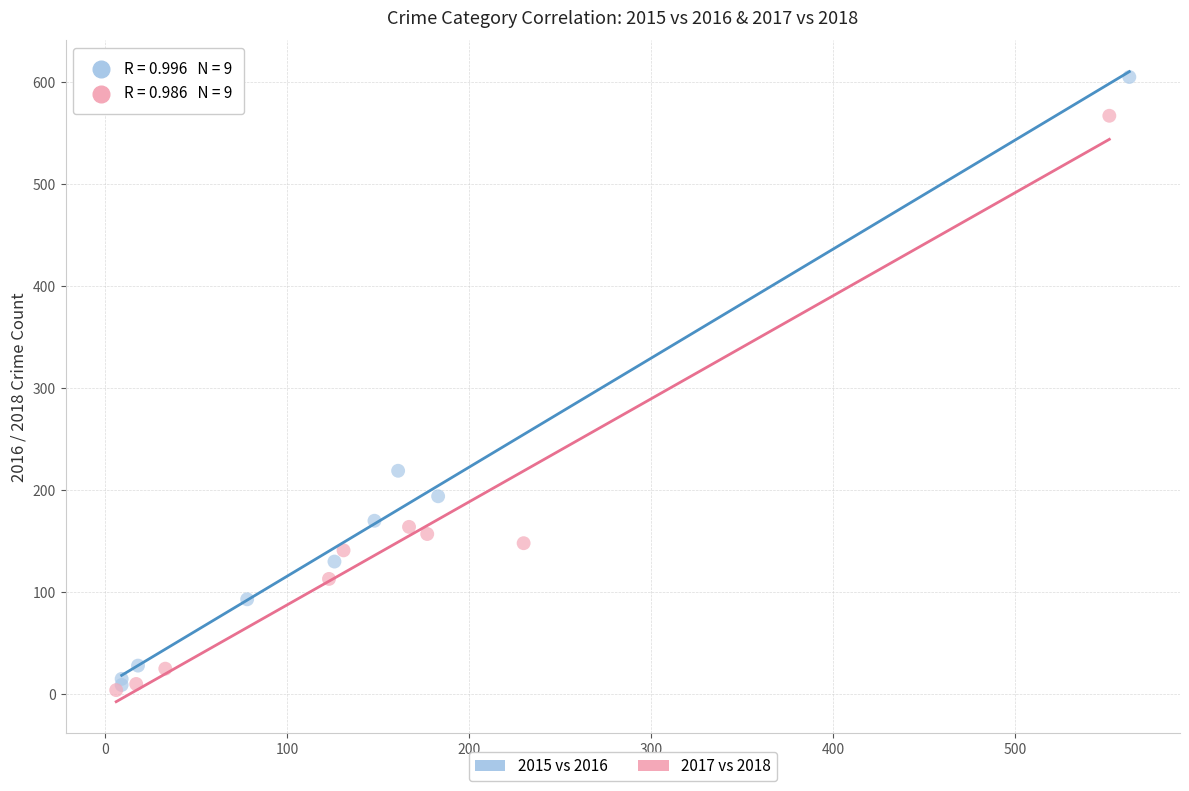

Which series has the largest Y range (max minus min)?

2015 vs 2016